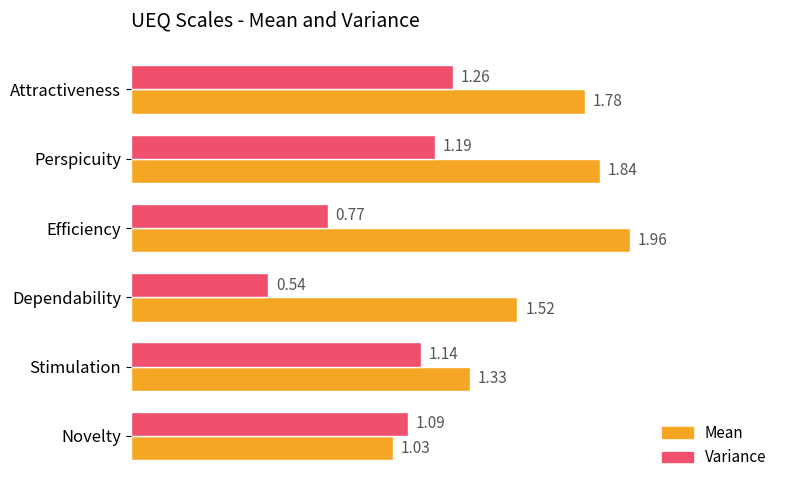

Is the value of Mean at Attractiveness greater than the value of Variance at Efficiency?

Yes